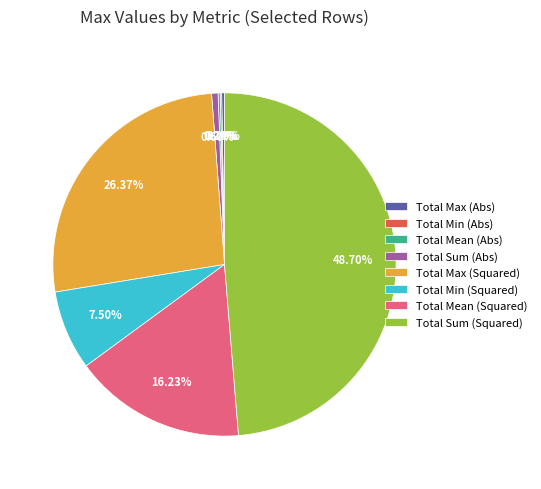

Is there a majority slice in this chart?

No